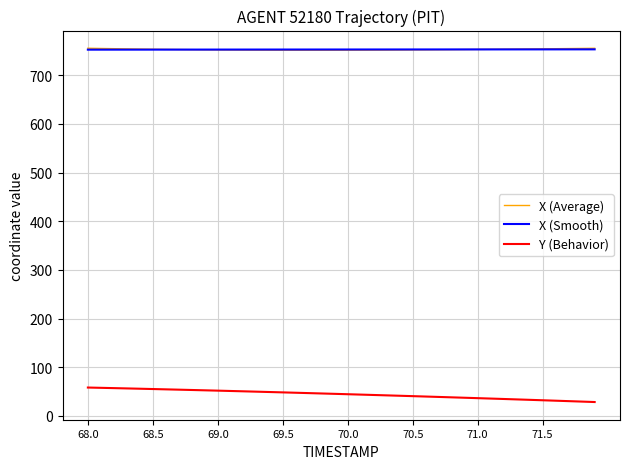

What is the sum of all X (Smooth) values?

30115.9